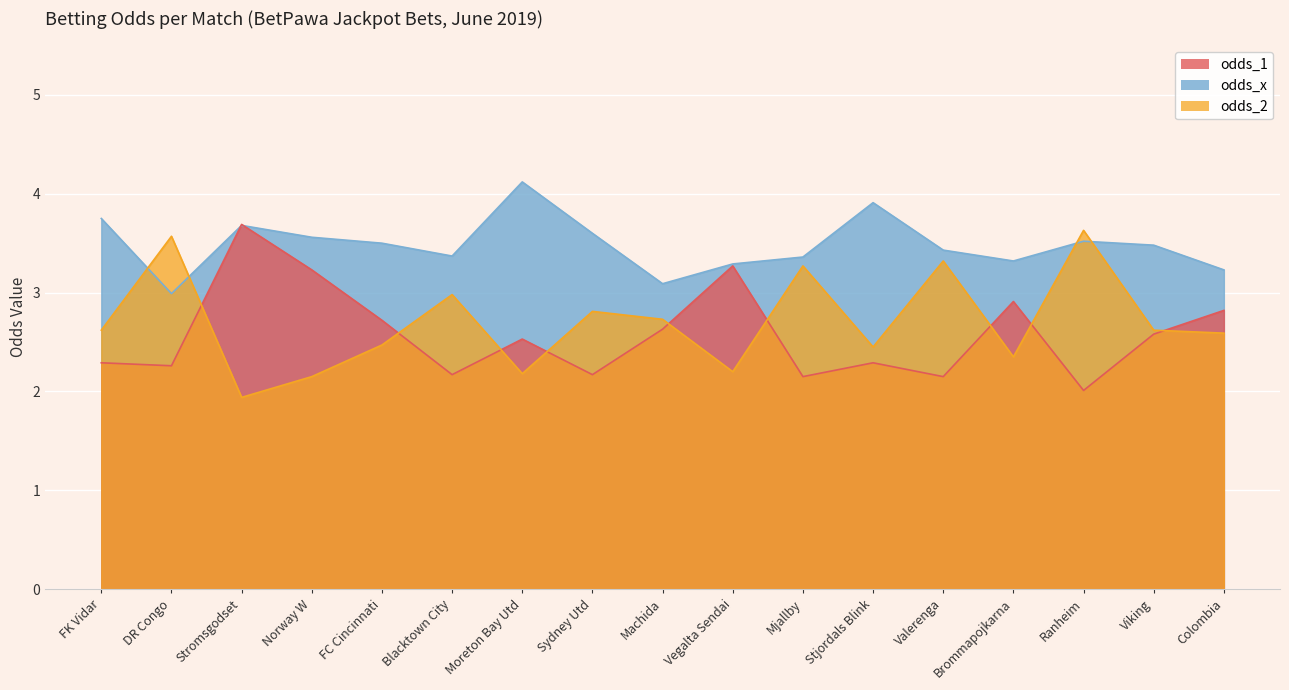

What is the difference between the second highest and minimum values in the odds_1 series?

1.3